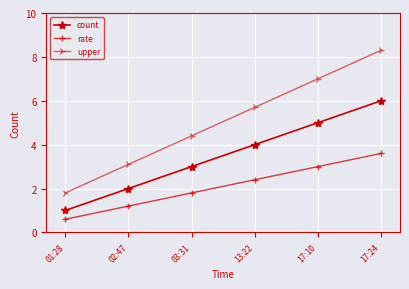

List the series in order of their overall mean, highest first.

upper, count, rate